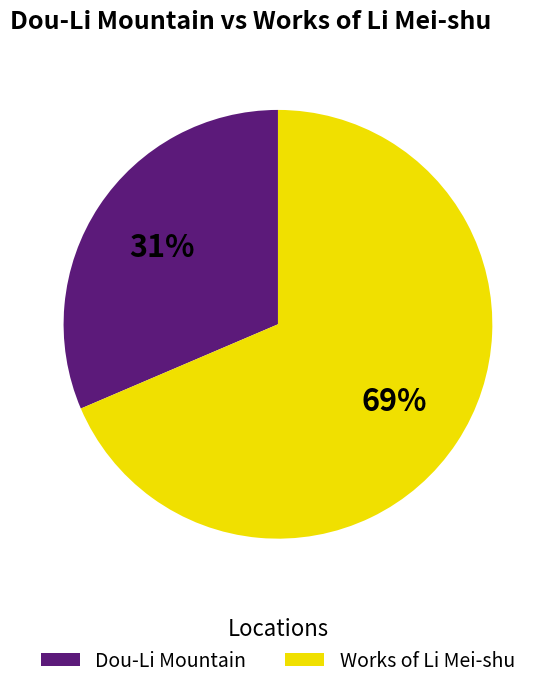

Is Works of Li Mei-shu the majority of the pie?

Yes